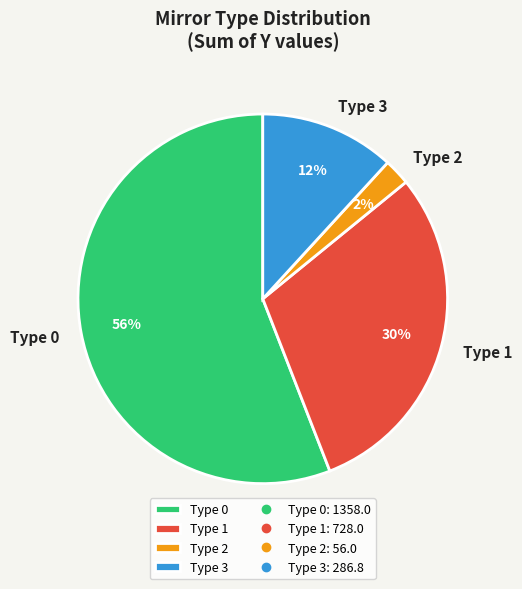

Which slice represents more than half of the pie?

Type 0